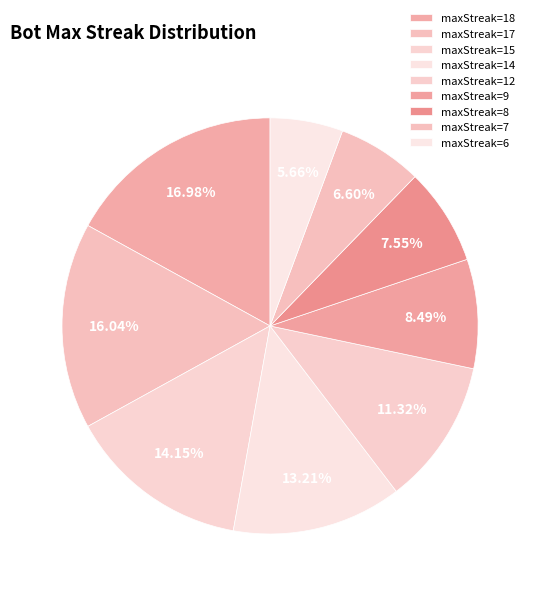

How many slices are in this pie chart?

9